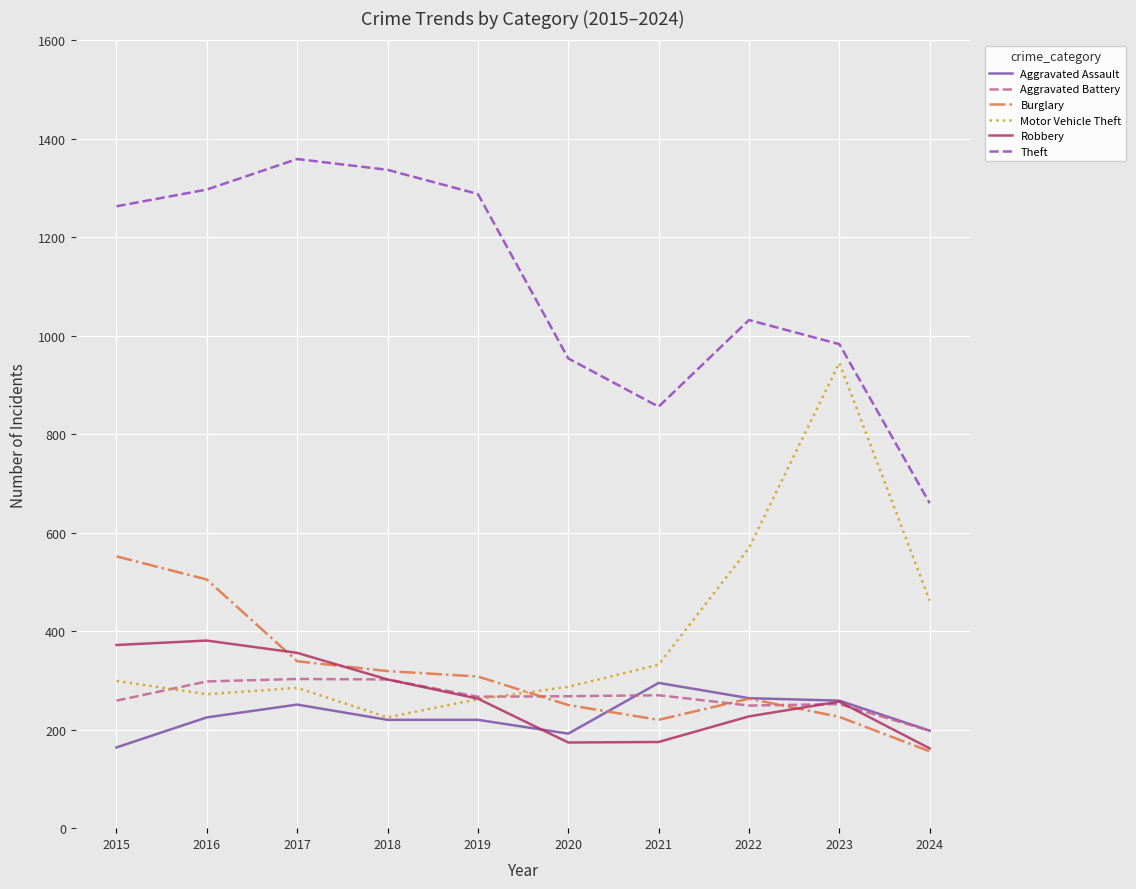

What value does the Motor Vehicle Theft series have at 2018?

225